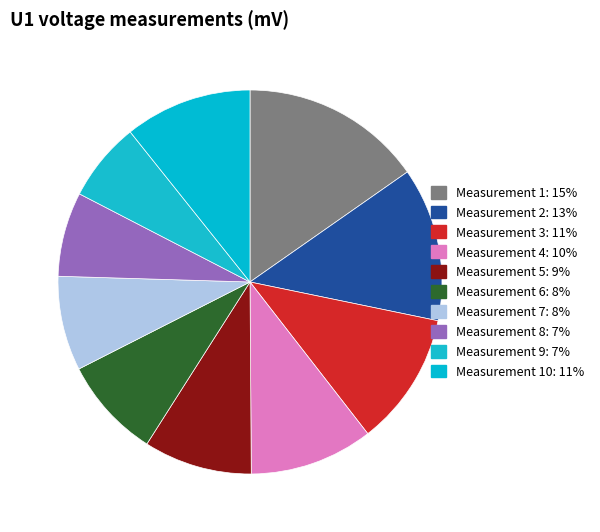

How many slices are in this pie chart?

10